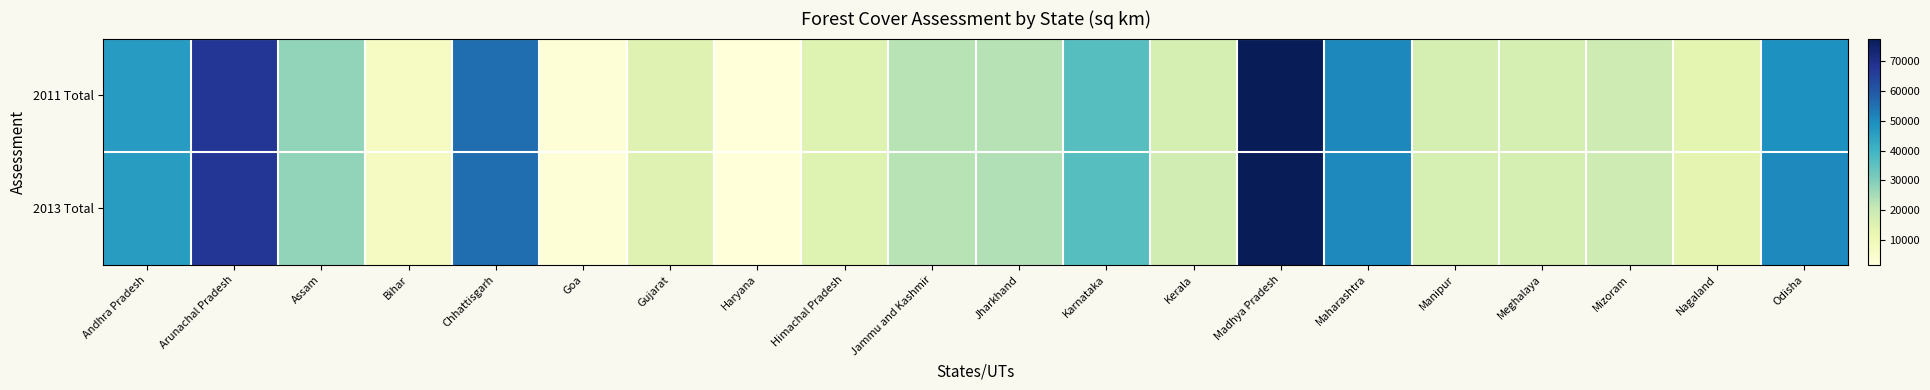

Reading right to left, transcribe all the data shown in this chart.

2011 Total: Odisha=48903	Nagaland=13318	Mizoram=19117	Meghalaya=17275	Manipur=17090	Maharashtra=50646	Madhya Pradesh=77700	Kerala=17300	Karnataka=36194	Jharkhand=22977	Jammu and Kashmir=22539	Himachal Pradesh=14679	Haryana=1608	Gujarat=14619	Goa=2219	Chhattisgarh=55674	Bihar=6845	Assam=27673	Arunachal Pradesh=67410	Andhra Pradesh=46389
2013 Total: Odisha=50347	Nagaland=13044	Mizoram=19054	Meghalaya=17288	Manipur=16990	Maharashtra=50632	Madhya Pradesh=77522	Kerala=17922	Karnataka=36132	Jharkhand=23473	Jammu and Kashmir=22538	Himachal Pradesh=14683	Haryana=1586	Gujarat=14653	Goa=2219	Chhattisgarh=55621	Bihar=7291	Assam=27671	Arunachal Pradesh=67321	Andhra Pradesh=46116